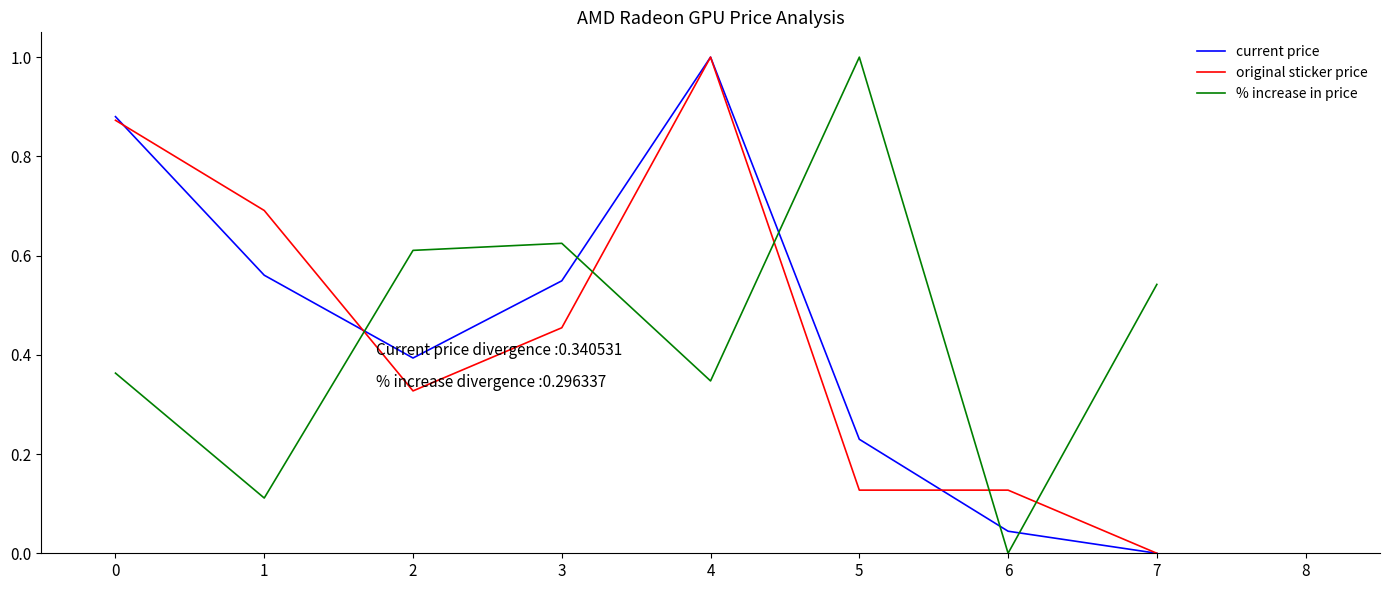

Between 1 and 6, which series saw the biggest shift?

original sticker price